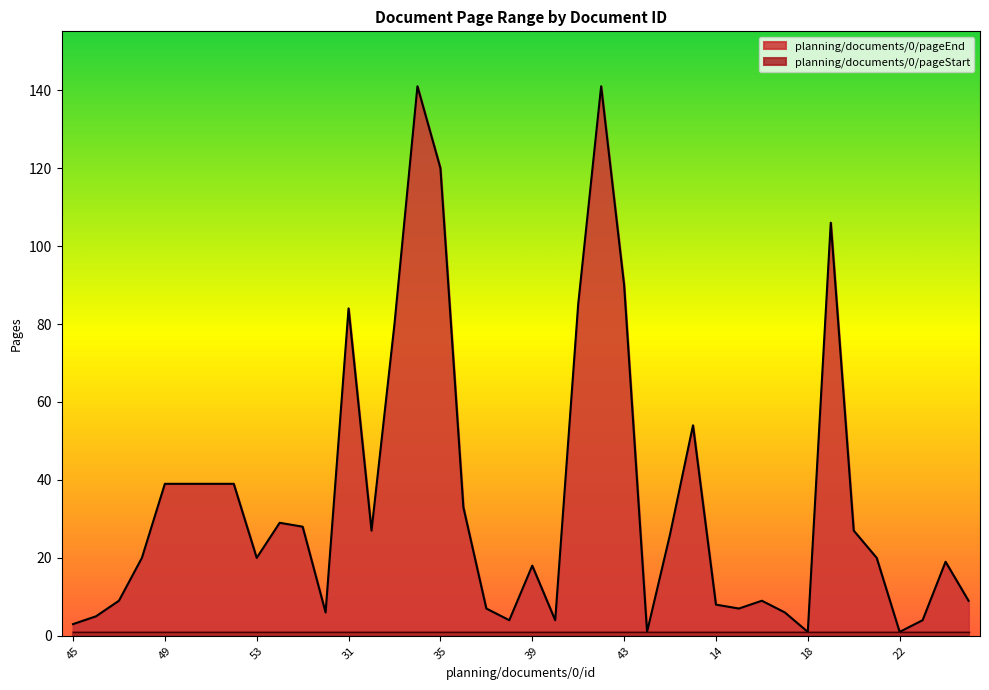

Reading left to right, extract all data points from this chart.

3	5	9	20	39	39	39	39	20	29	28	6	84	27	80	141	120	33	7	4	18	4	85	141	90	1	26	54	8	7	9	6	1	106	27	20	1	4	19	9